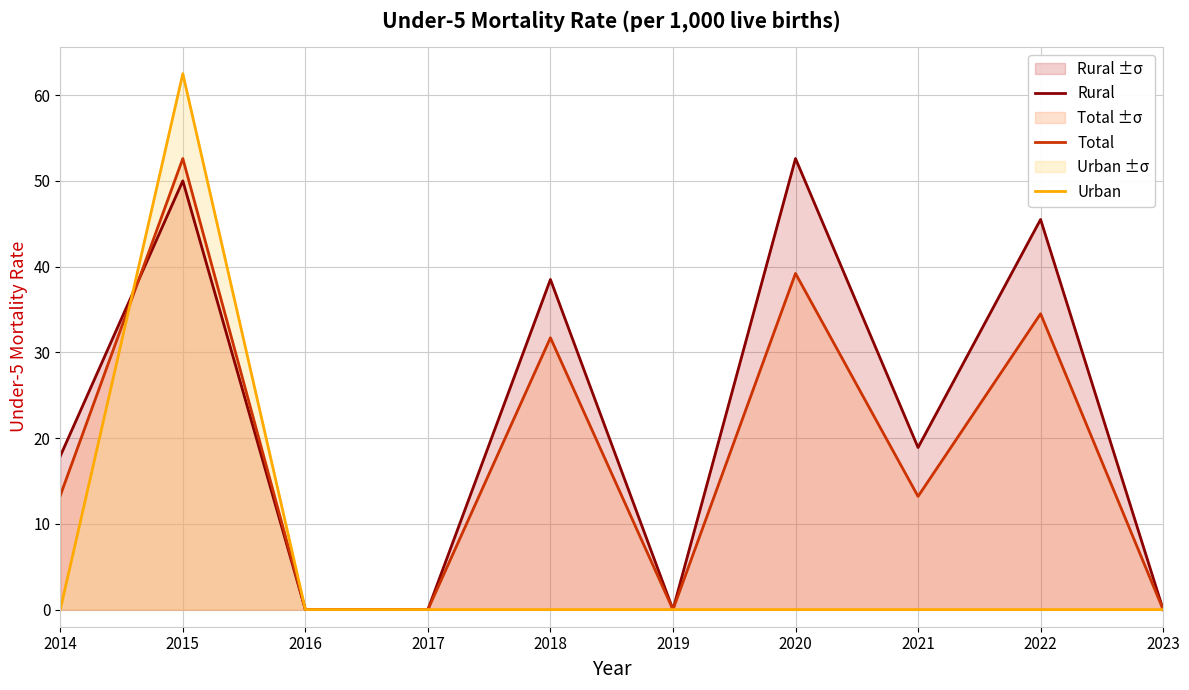

Reading left to right, extract all data points from this chart.

Rural: 2014=17.9	2015=50.0	2016=0.0	2017=0.0	2018=38.5	2019=0.0	2020=52.6	2021=18.9	2022=45.5	2023=0.0
Total: 2014=13.3	2015=52.6	2016=0.0	2017=0.0	2018=31.7	2019=0.0	2020=39.2	2021=13.2	2022=34.5	2023=0.0
Urban: 2014=0.0	2015=62.5	2016=0.0	2017=0.0	2018=0.0	2019=0.0	2020=0.0	2021=0.0	2022=0.0	2023=0.0